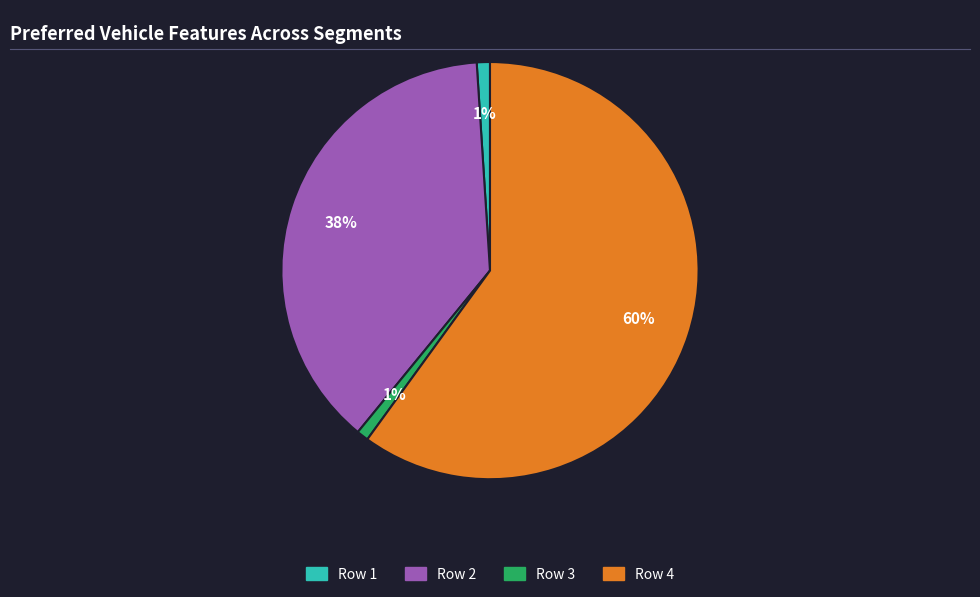

To the nearest percent, what is the average slice percentage?

25%